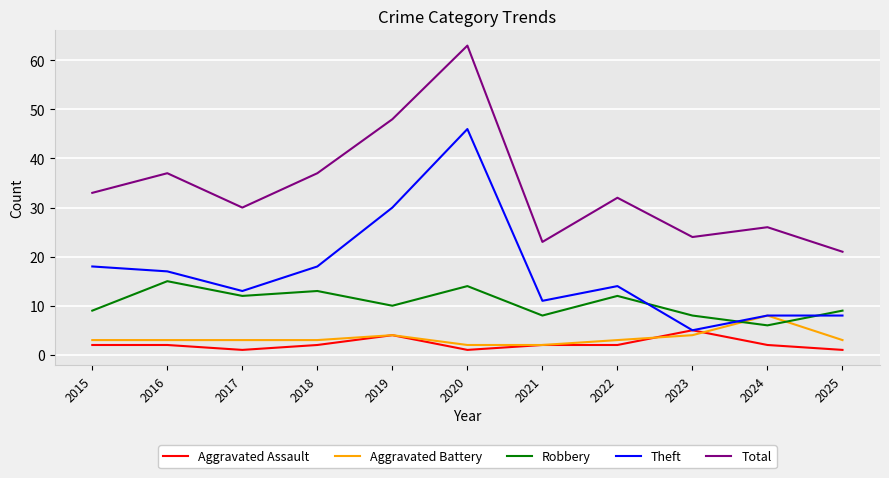

Between 2021 and 2024, which series saw the biggest shift?

Aggravated Battery